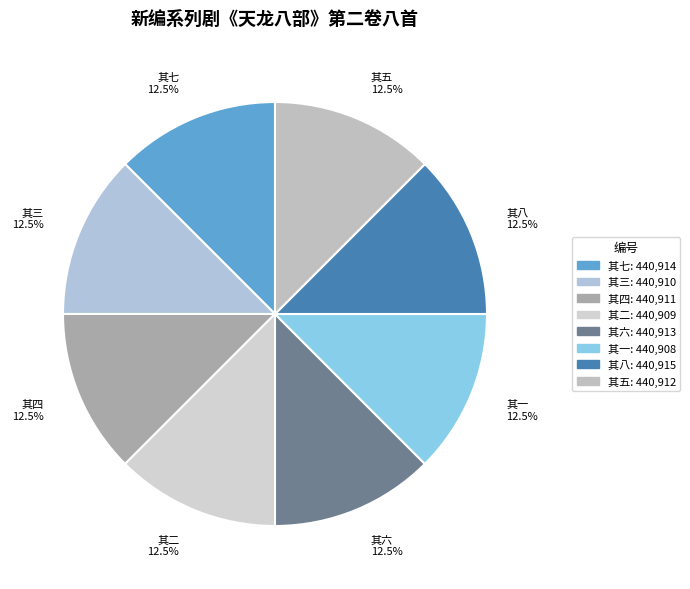

Is the sum of 其五 and 其一 greater than half?

No